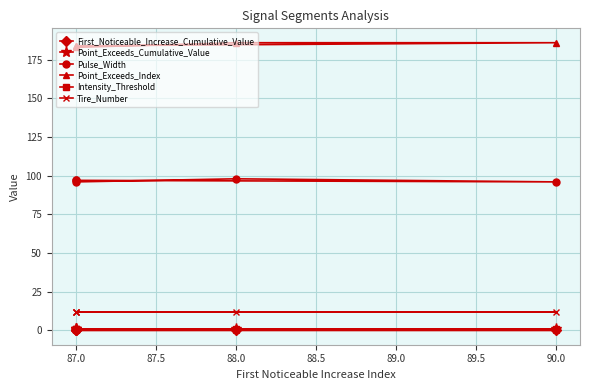

Between 87.0 and 88.0, which series saw the biggest shift?

Point_Exceeds_Index